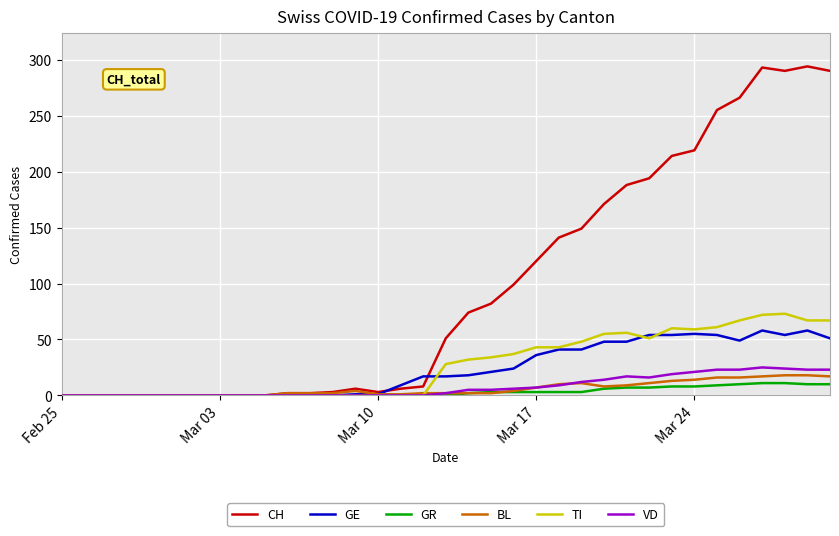

Which series has the largest total across all categories?

CH